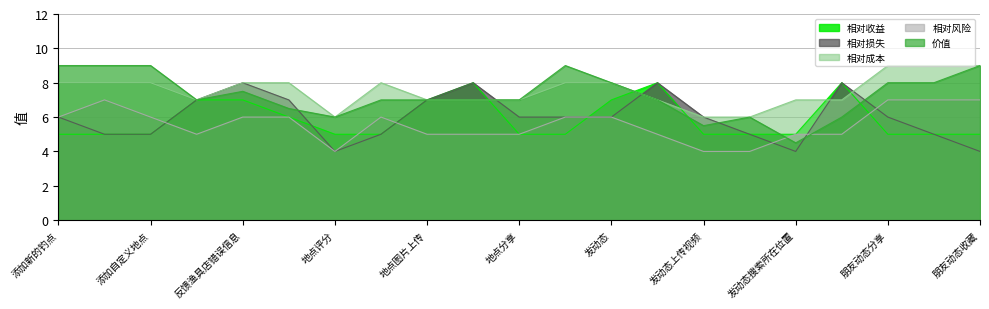

True or false: 相对成本 and 价值 intersect in this chart.

False